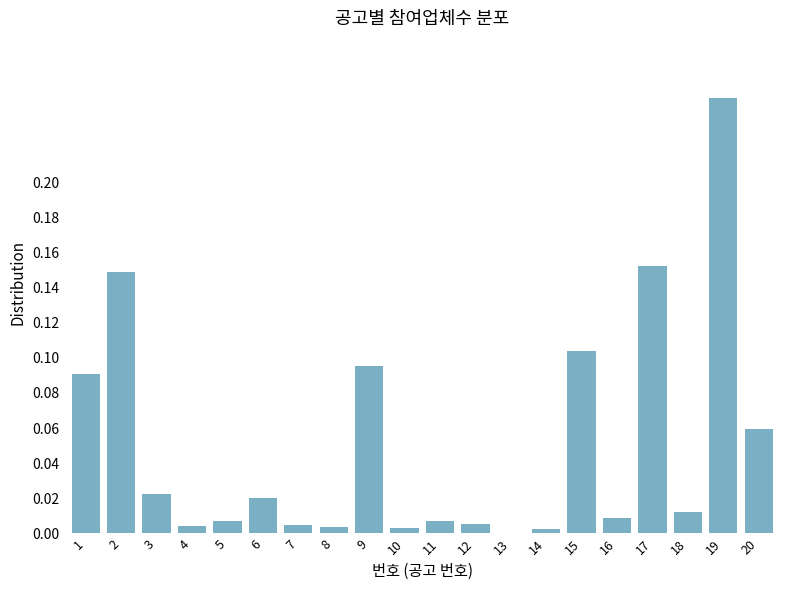

Is it true that the value at 1 is 0.0?

False